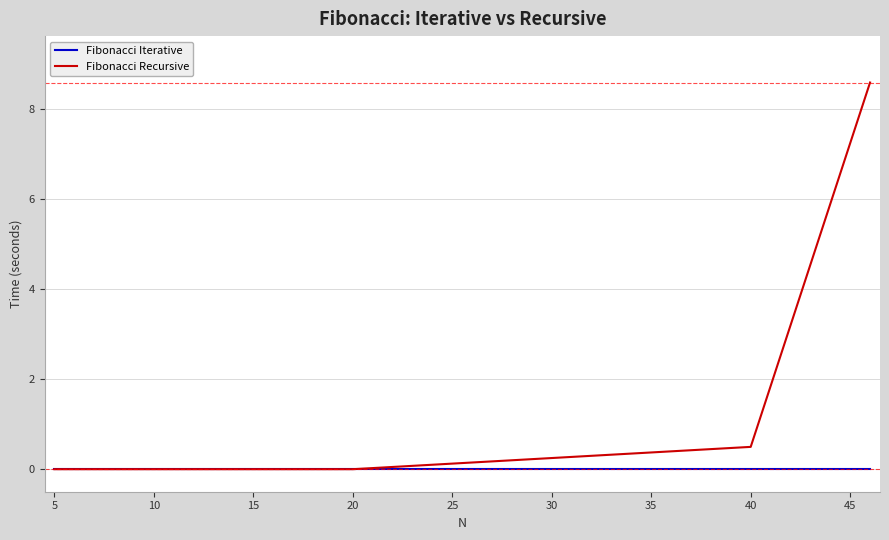

How many lines are shown in the chart?

2